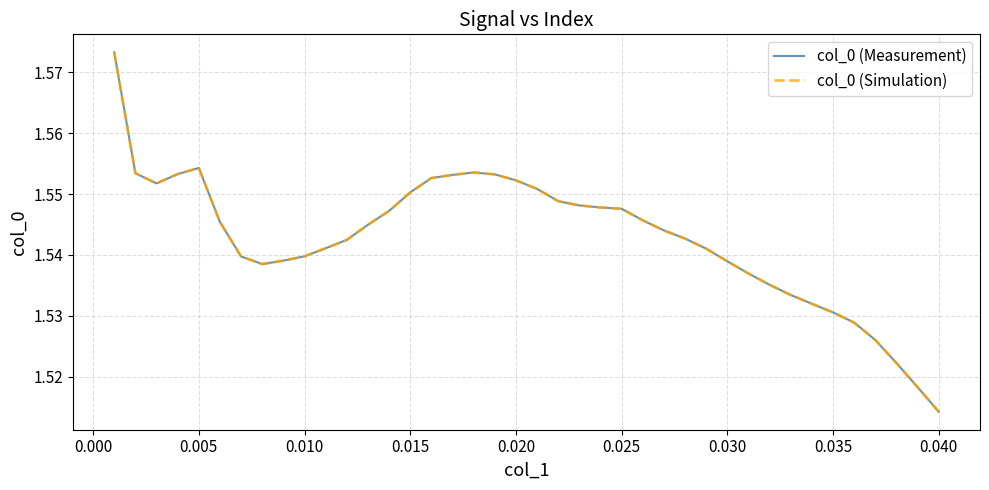

In col_0 (Simulation), how many points are higher than both neighbors (excluding endpoints)?

2